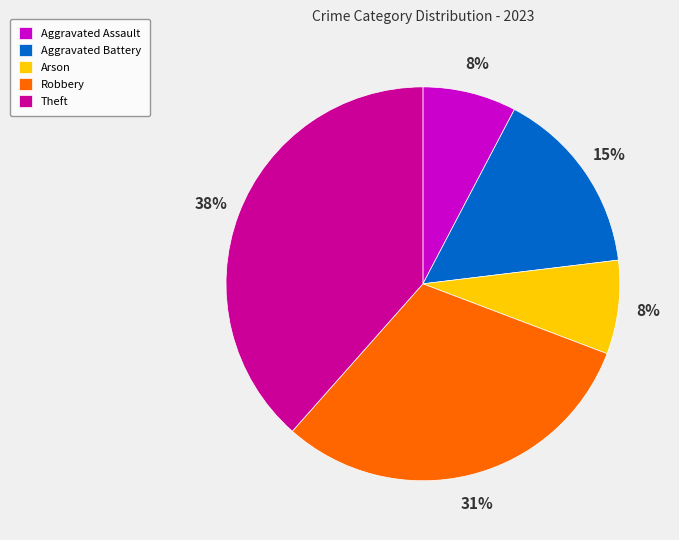

Does Robbery account for over 50% of the chart?

No